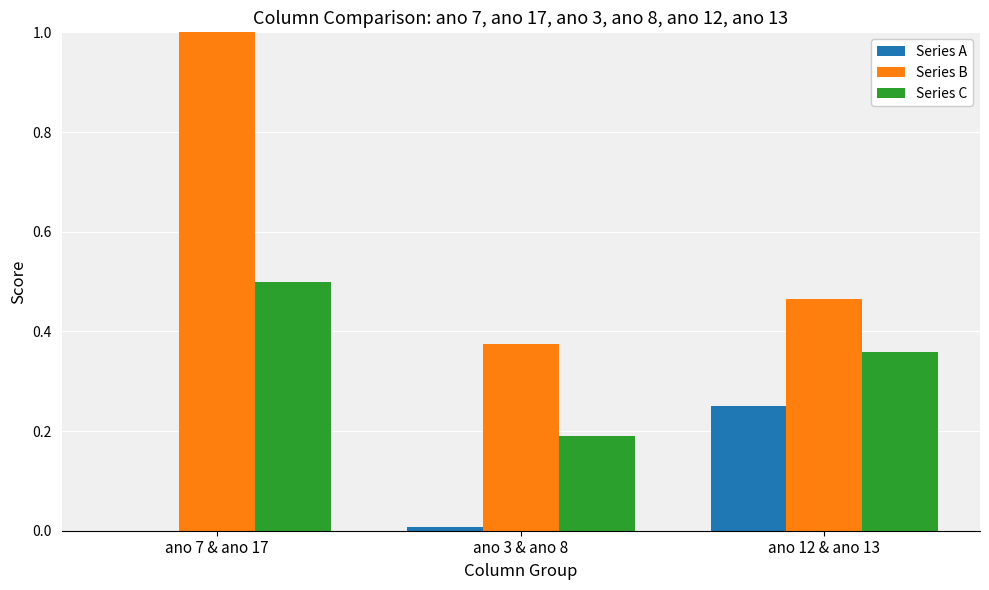

How many values in Series A are above zero?

2